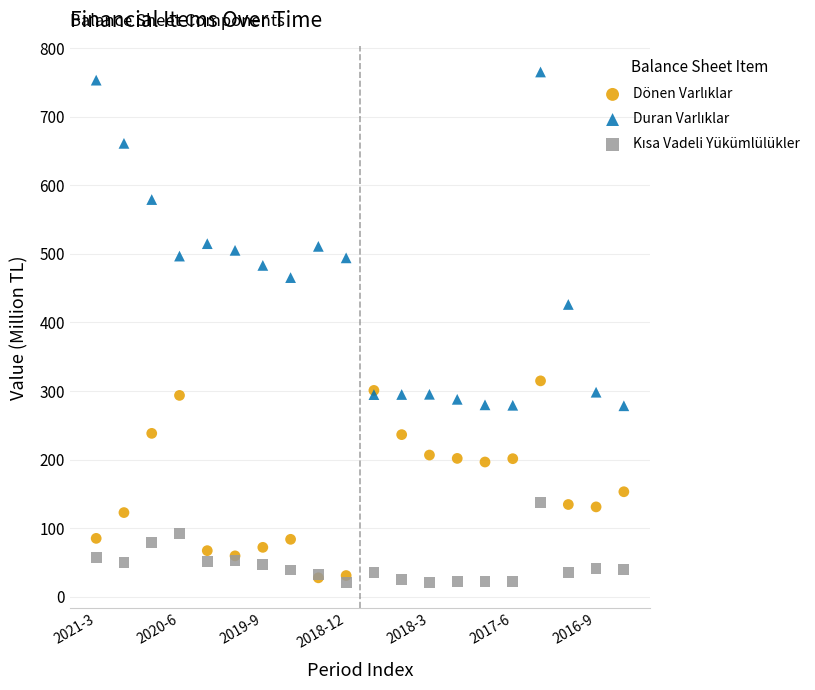

Across all series, what Y value is closest to 392?

426.3